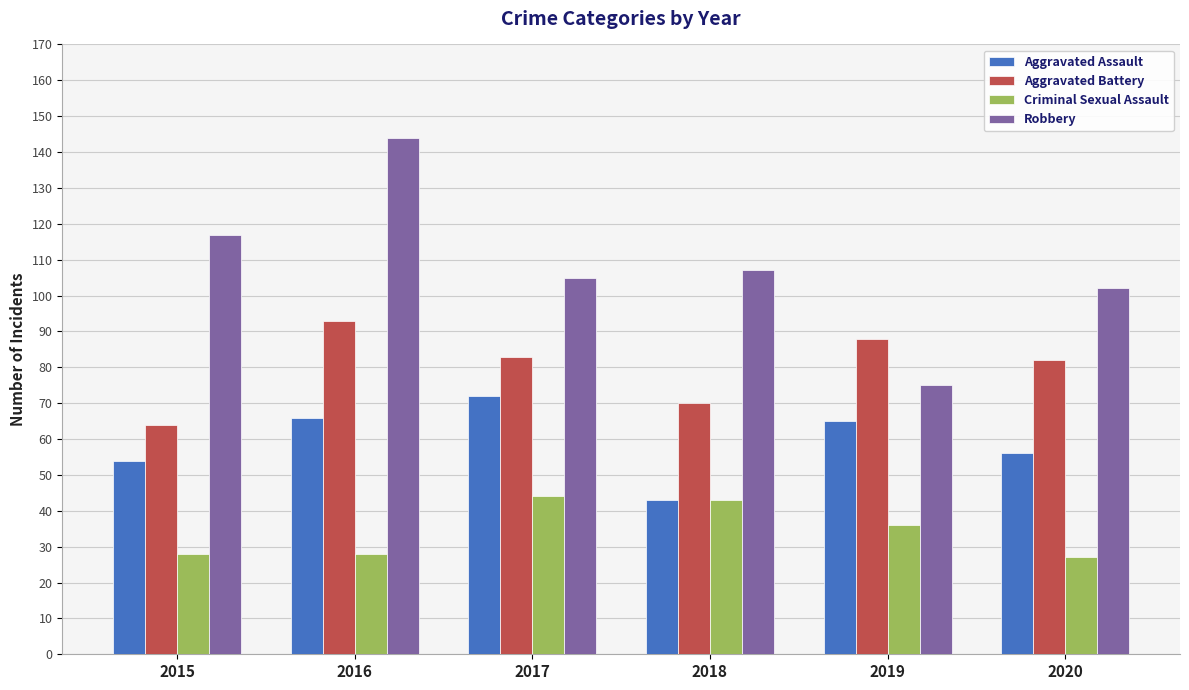

What is the sum of all Aggravated Battery values?

480